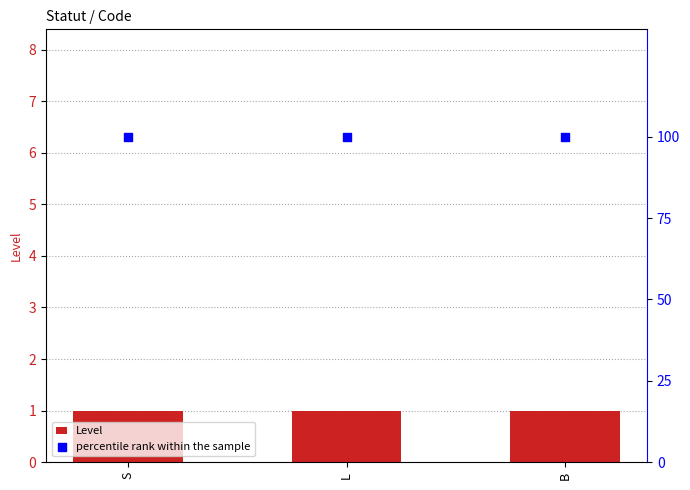

Which series contains the lowest Y value?

Level